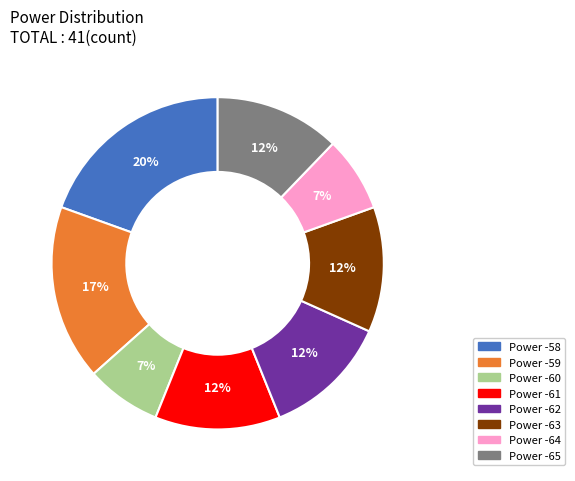

Do Power -63 and Power -61 together represent more than half of the pie?

No